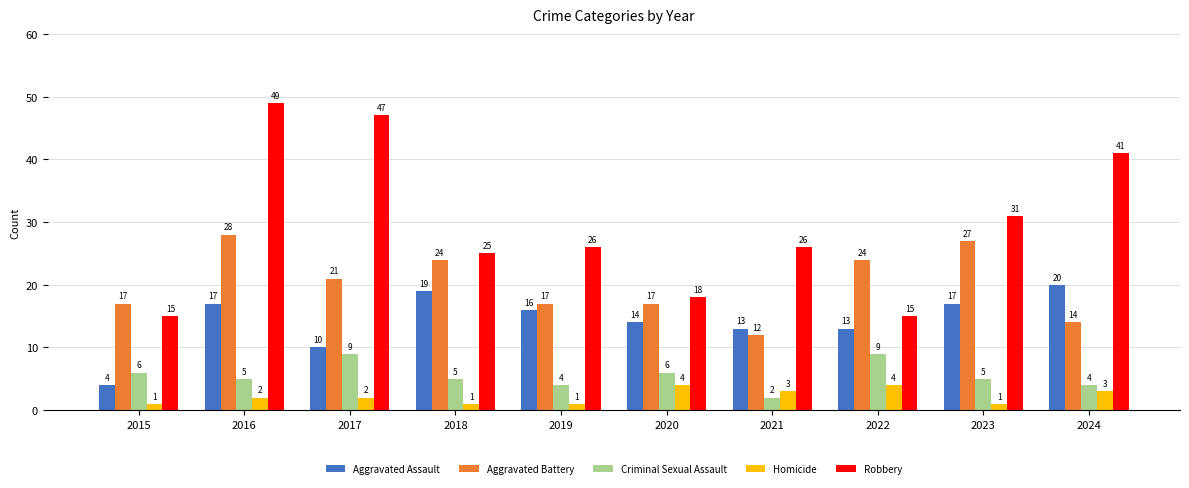

Reading left to right, extract all data points from this chart.

Aggravated Assault: 2015=4	2016=17	2017=10	2018=19	2019=16	2020=14	2021=13	2022=13	2023=17	2024=20
Aggravated Battery: 2015=17	2016=28	2017=21	2018=24	2019=17	2020=17	2021=12	2022=24	2023=27	2024=14
Criminal Sexual Assault: 2015=6	2016=5	2017=9	2018=5	2019=4	2020=6	2021=2	2022=9	2023=5	2024=4
Homicide: 2015=1	2016=2	2017=2	2018=1	2019=1	2020=4	2021=3	2022=4	2023=1	2024=3
Robbery: 2015=15	2016=49	2017=47	2018=25	2019=26	2020=18	2021=26	2022=15	2023=31	2024=41